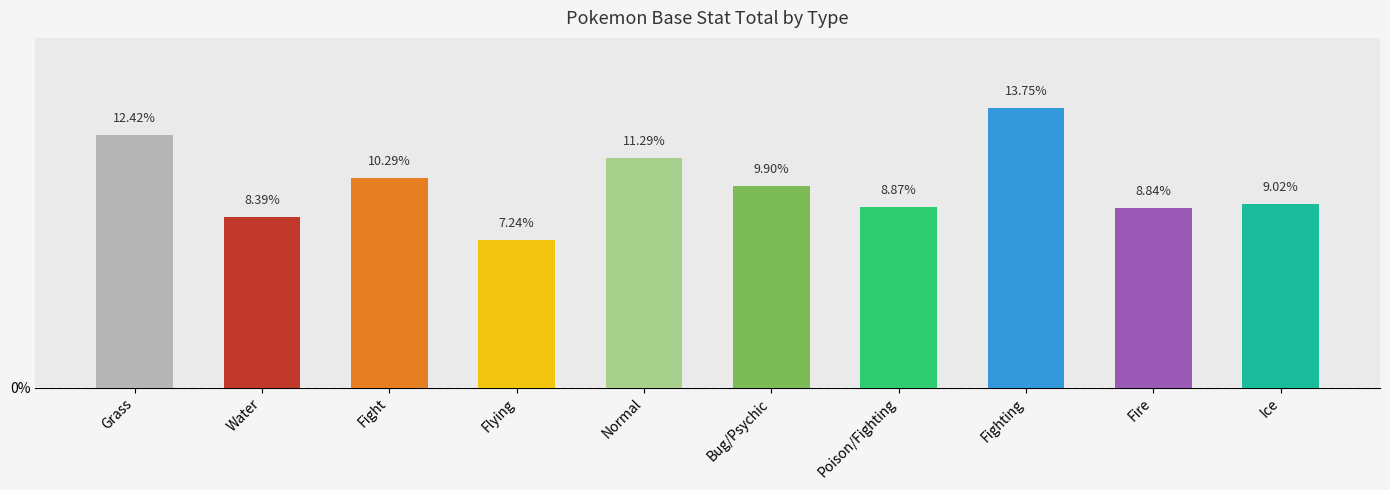

At which category does the chart reach its peak across all series?

Fighting